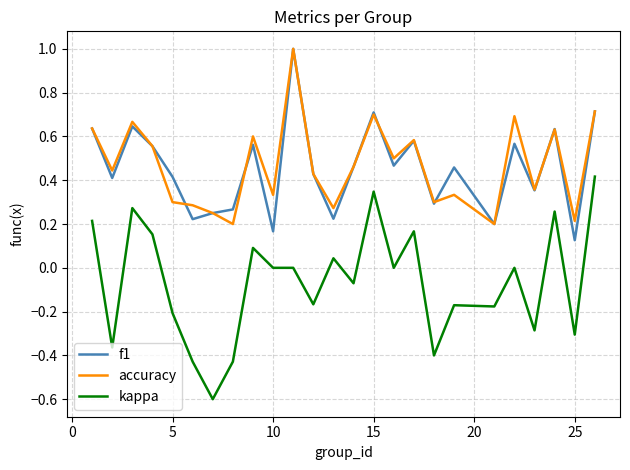

How many f1 values are between 0 and 1?

25